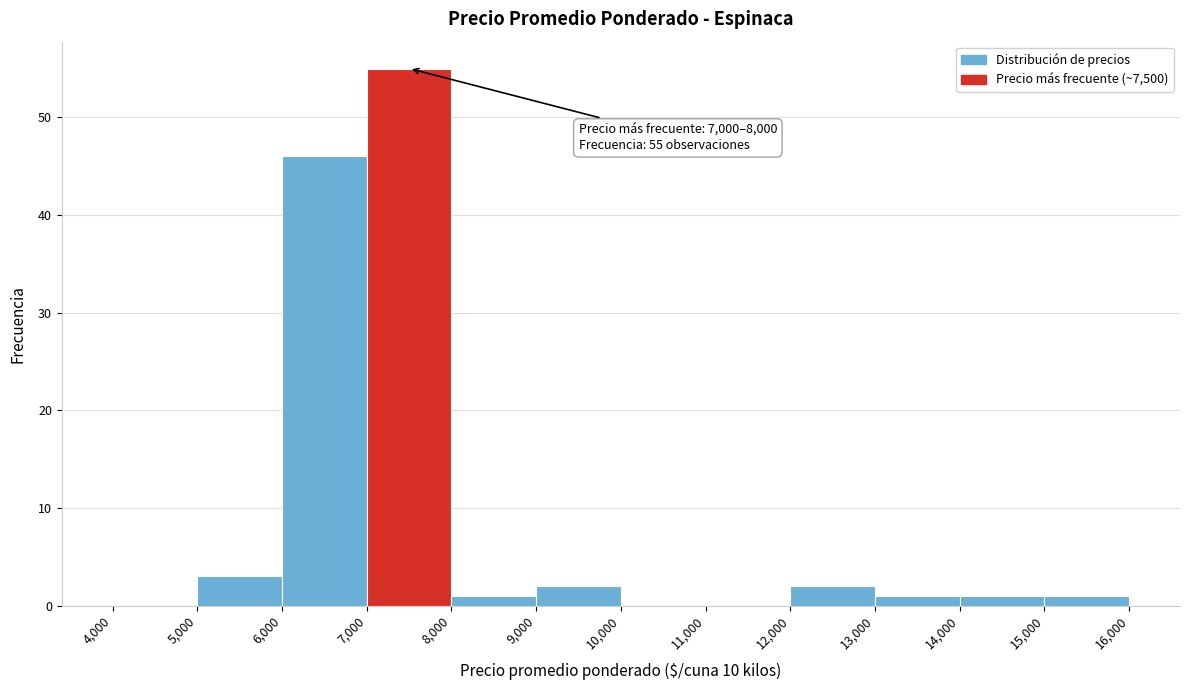

Which range on the x-axis has the tallest bar?

7,000 to 8,000